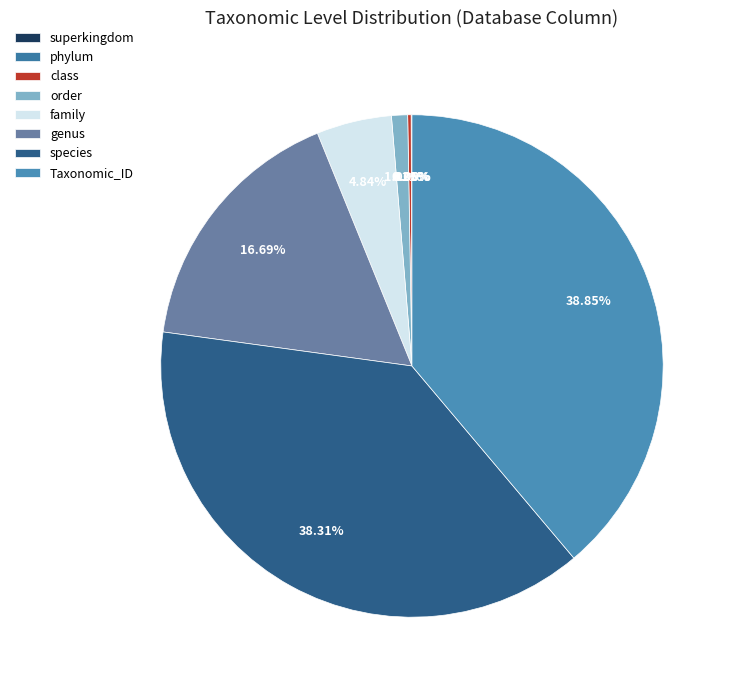

Is it true that order is 1% of the pie?

True